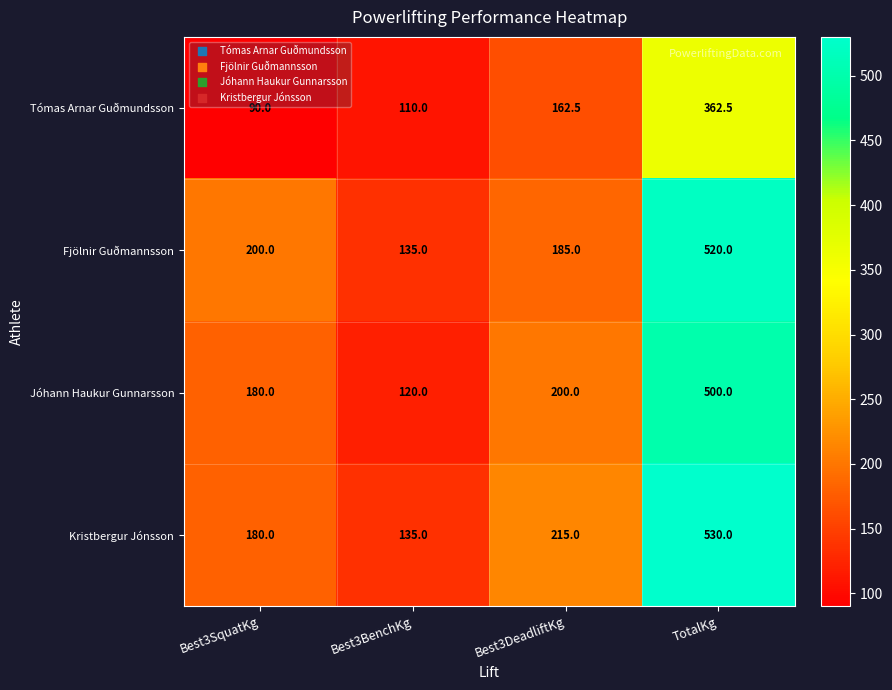

What is the sum of all Tómas Arnar Guðmundsson values?

725.0